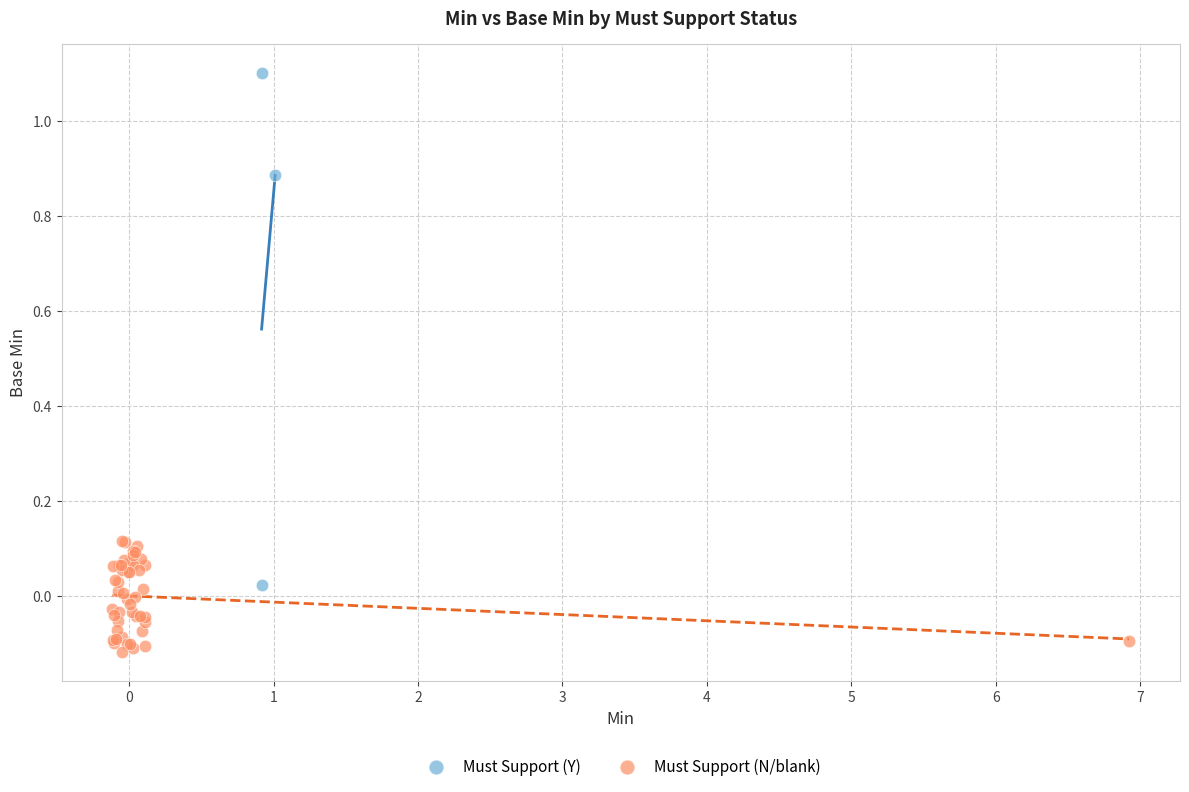

Which series reaches the maximum Y coordinate?

Must Support (Y)